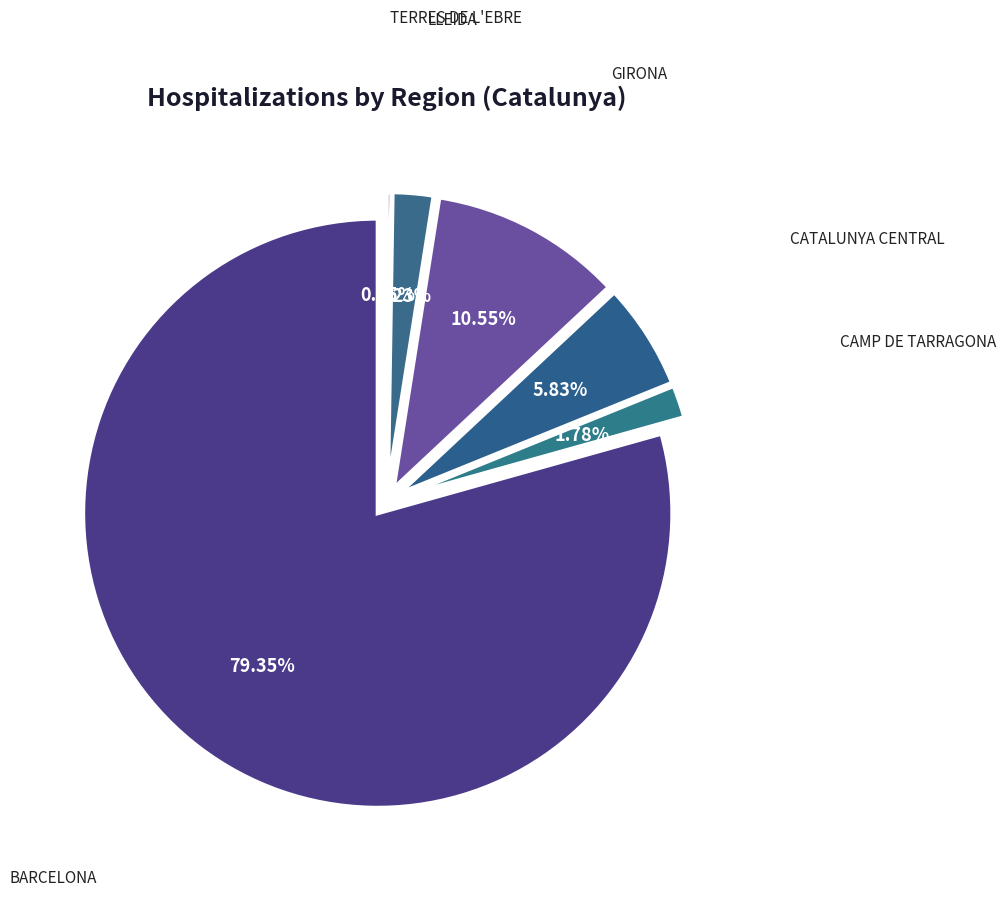

Which slice is the smallest?

TERRES DE L'EBRE